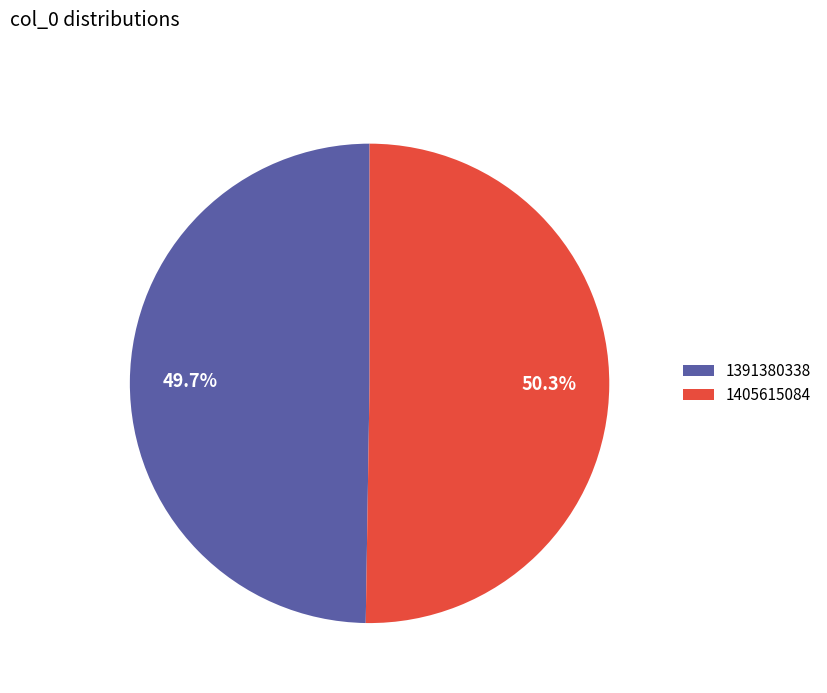

To the nearest percent, what portion does 1405615084 represent?

50%